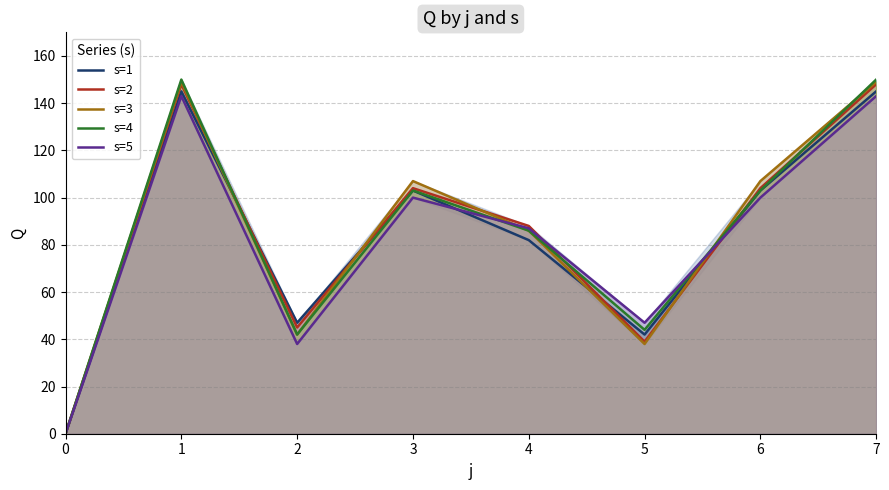

What is the approximate value of s=2 at 2, to the nearest 5?

45